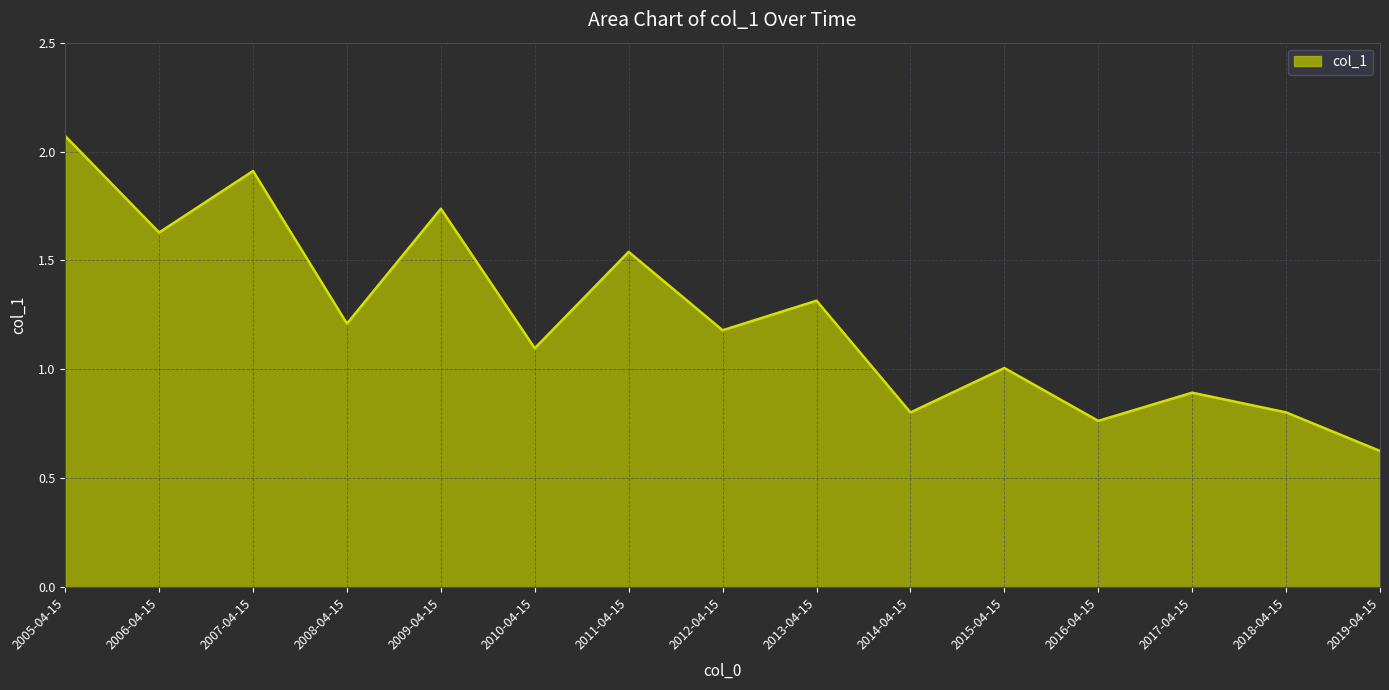

Where is the first local maximum?

2007-04-15